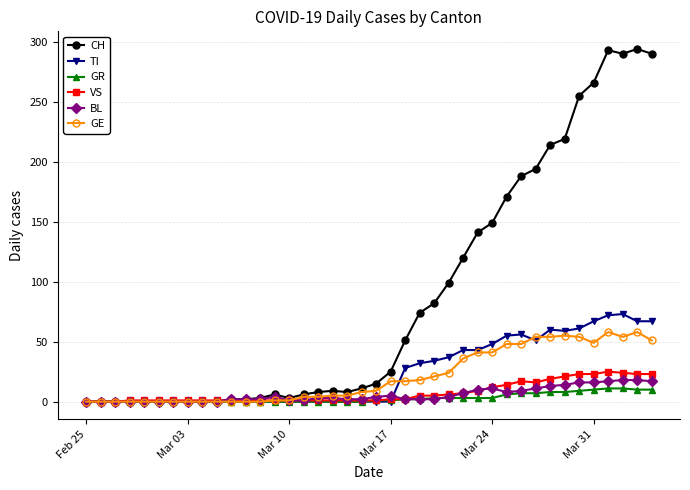

What is the greatest value displayed?

294